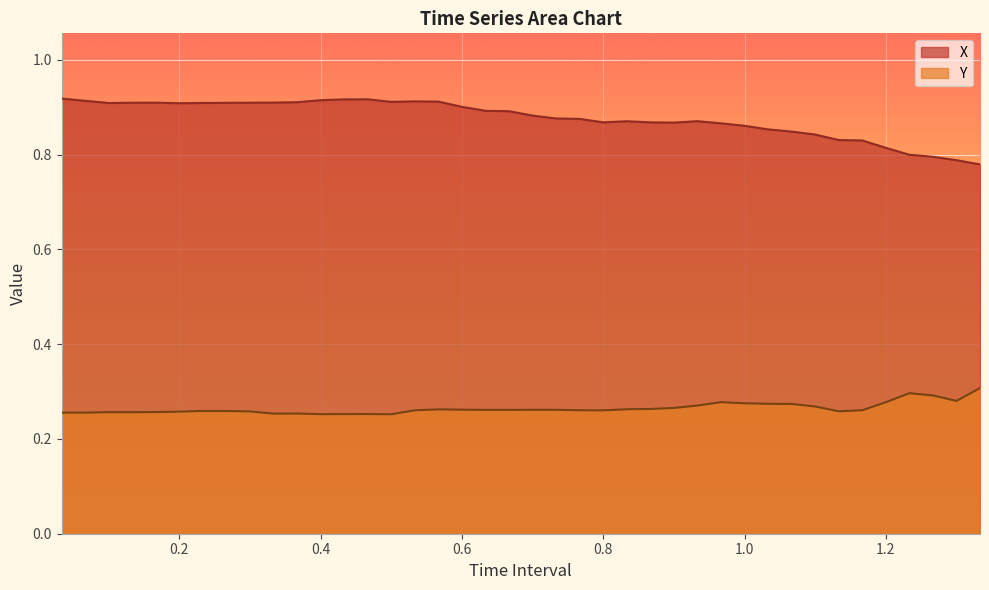

True or false: X and Y cross at least once.

False